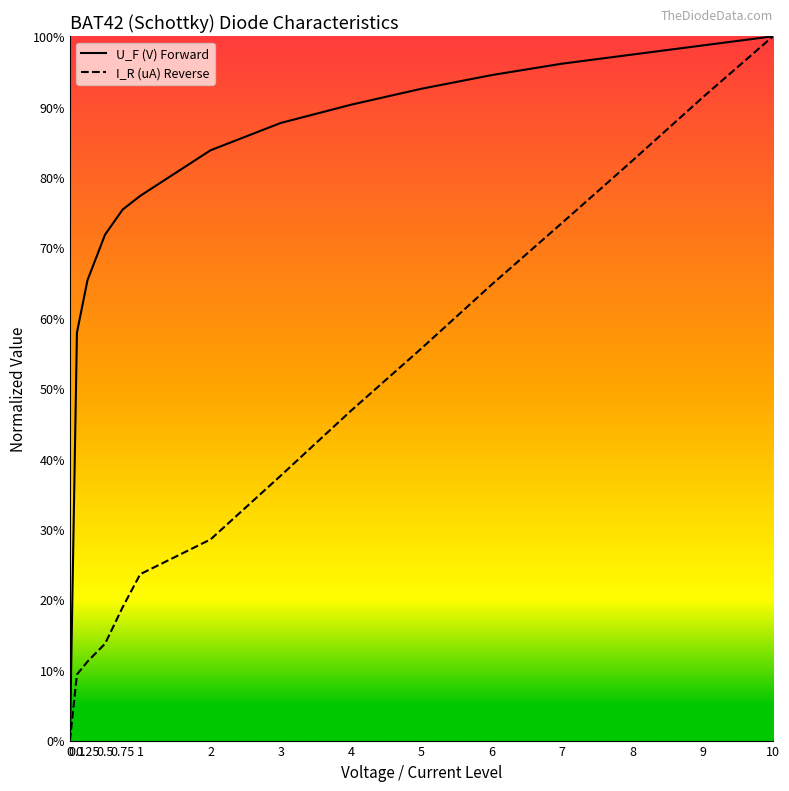

What position from the right is 5?

6